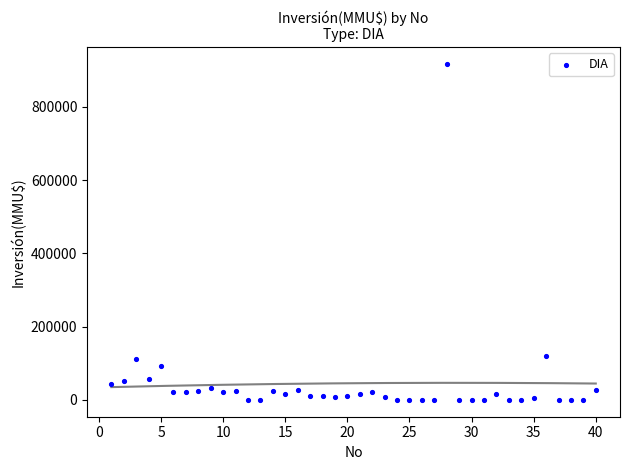

What is the range of X values (max minus min)?

39